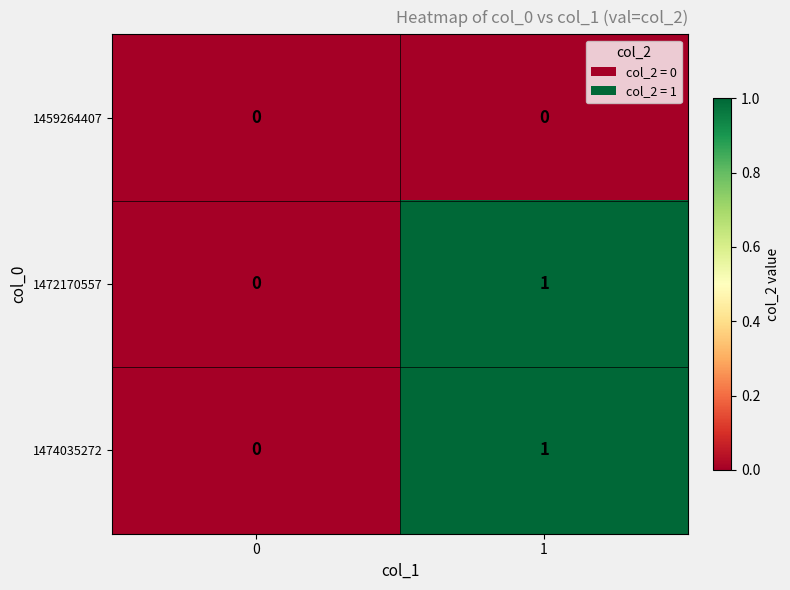

Reading left to right, transcribe all the data shown in this chart.

1459264407: 0=0	1=0
1472170557: 0=0	1=1
1474035272: 0=0	1=1